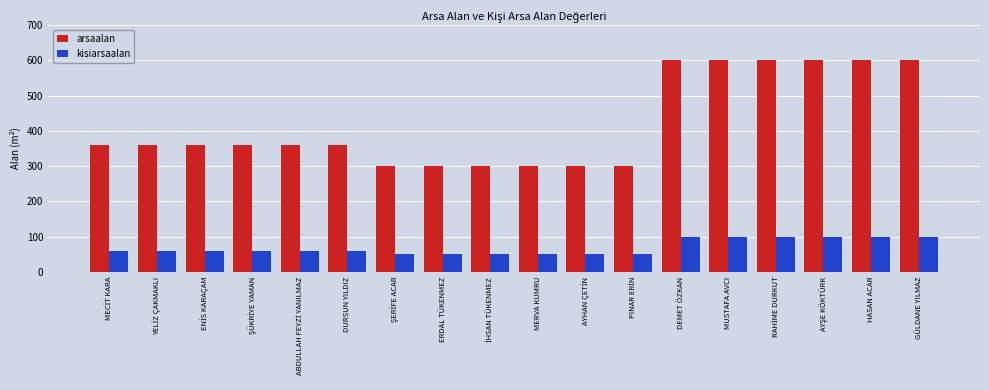

The arsaalan series shows 125 at GÜLDANE YILMAZ. True or false?

False